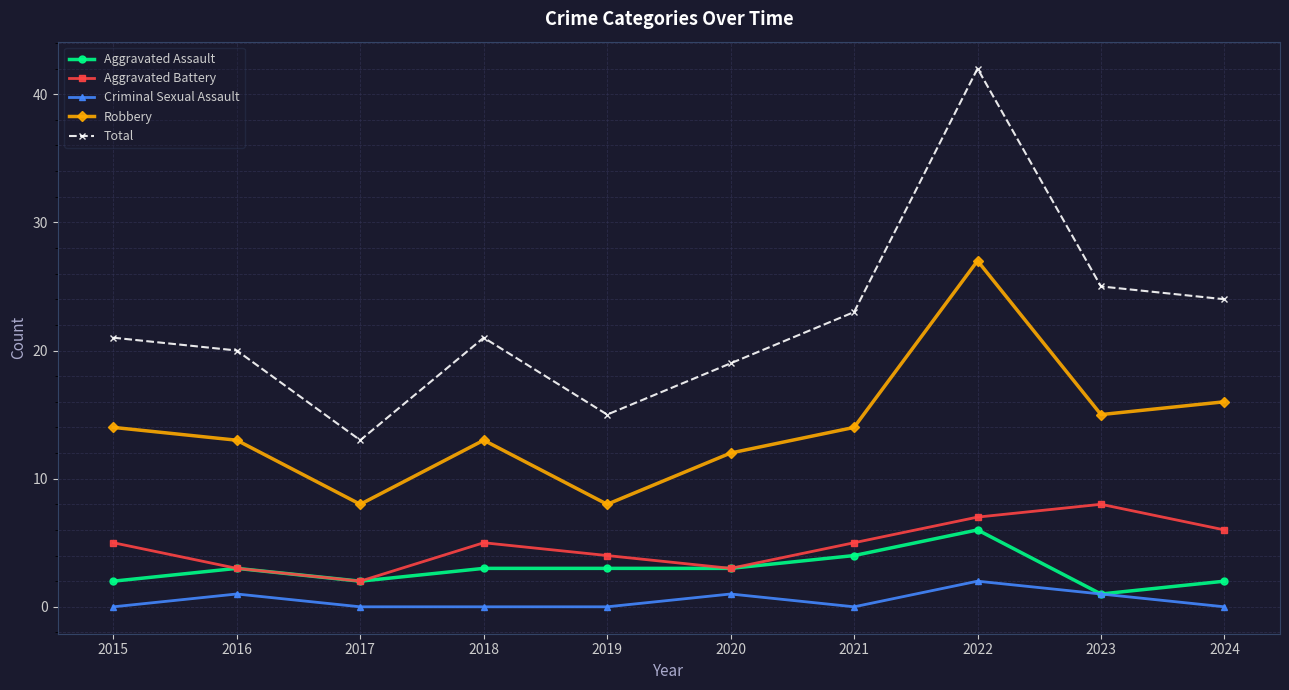

At which category does Total reach its first local peak?

2018